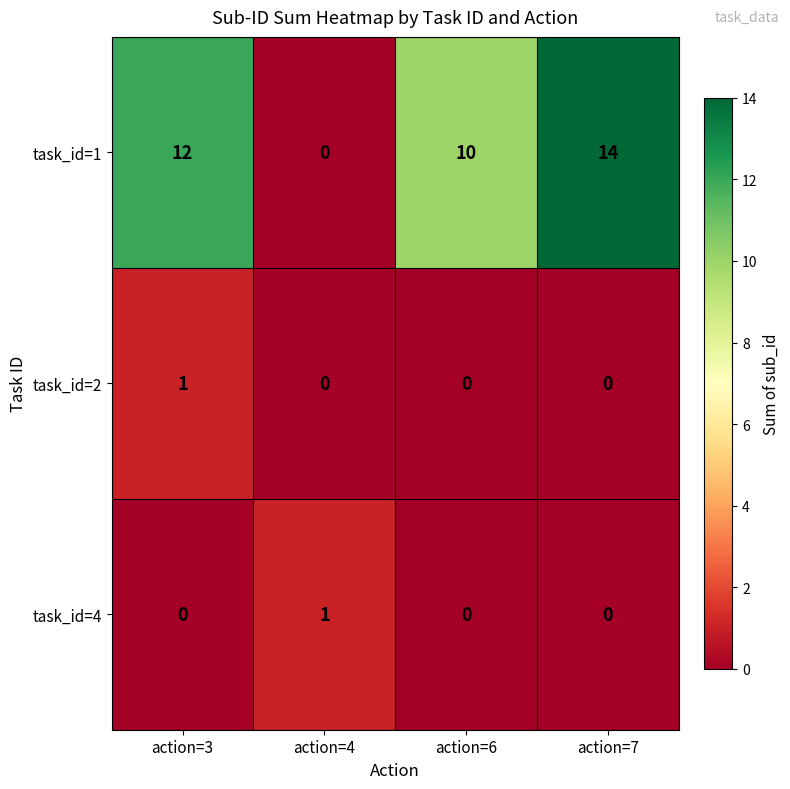

At which category is the sum across all series the highest?

action=7